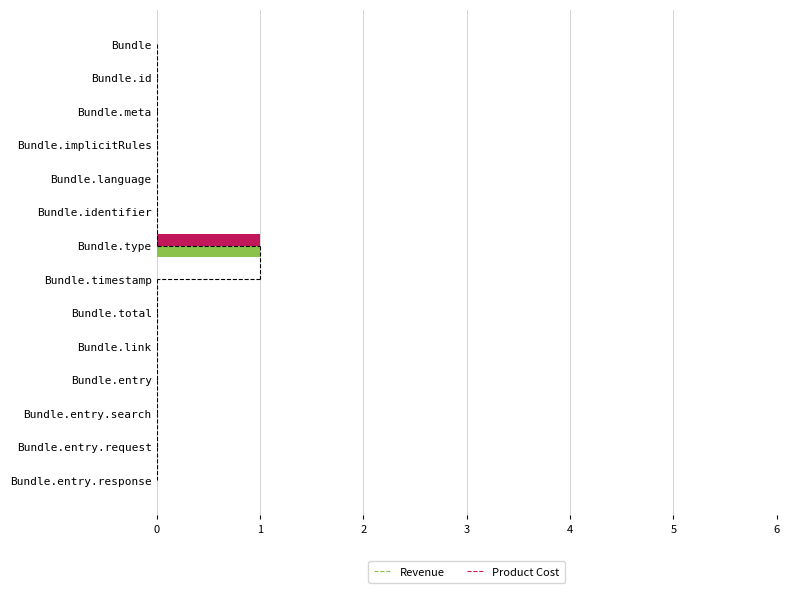

Which category has the highest value across all series?

Bundle.type